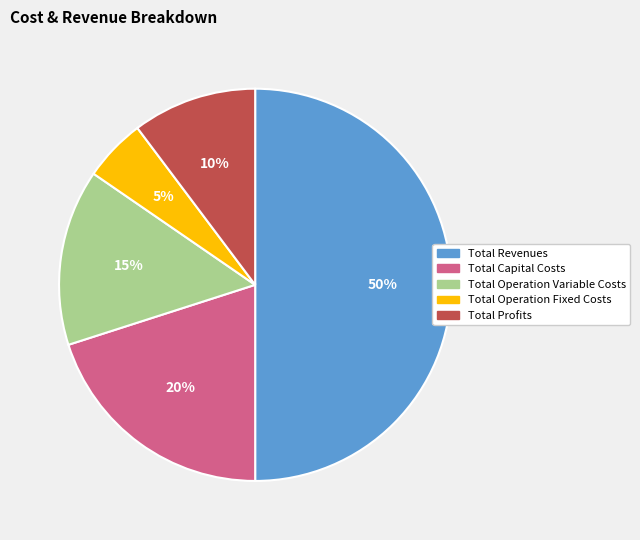

What percentage is the Total Operation Variable Costs slice, to the nearest percent?

15%